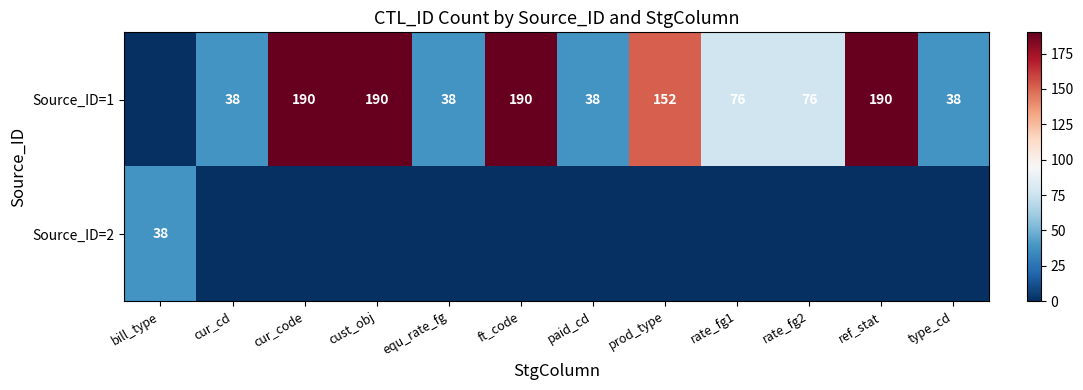

At which category does the chart reach its minimum across all series?

bill_type